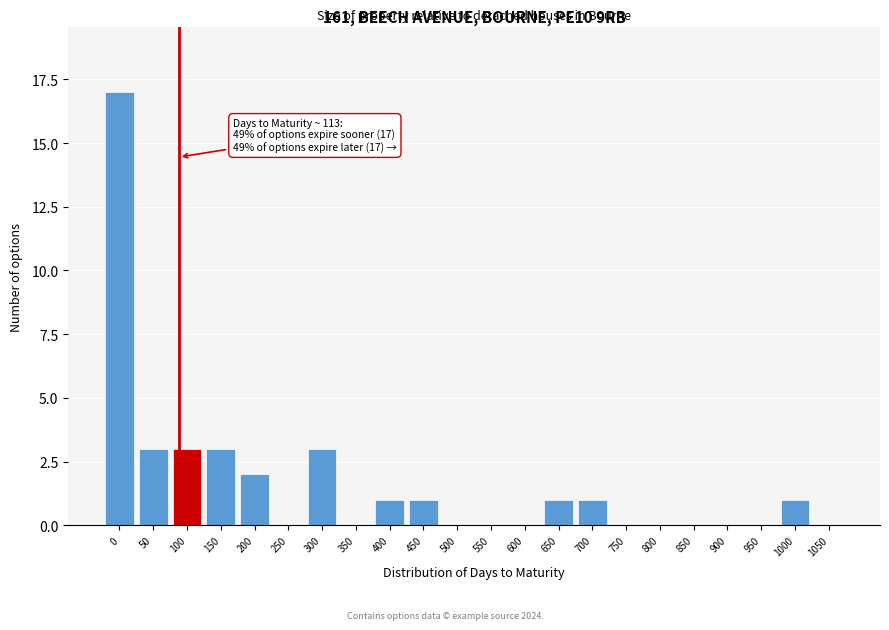

Reading right to left, extract all data points from this chart.

1050=0	1000=1	950=0	900=0	850=0	800=0	750=0	700=1	650=1	600=0	550=0	500=0	450=1	400=1	350=0	300=3	250=0	200=2	150=3	100=3	50=3	0=17